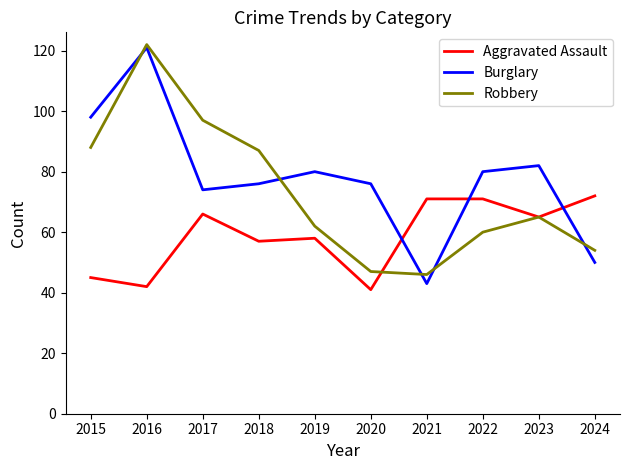

Does the chart have visible grid lines?

No